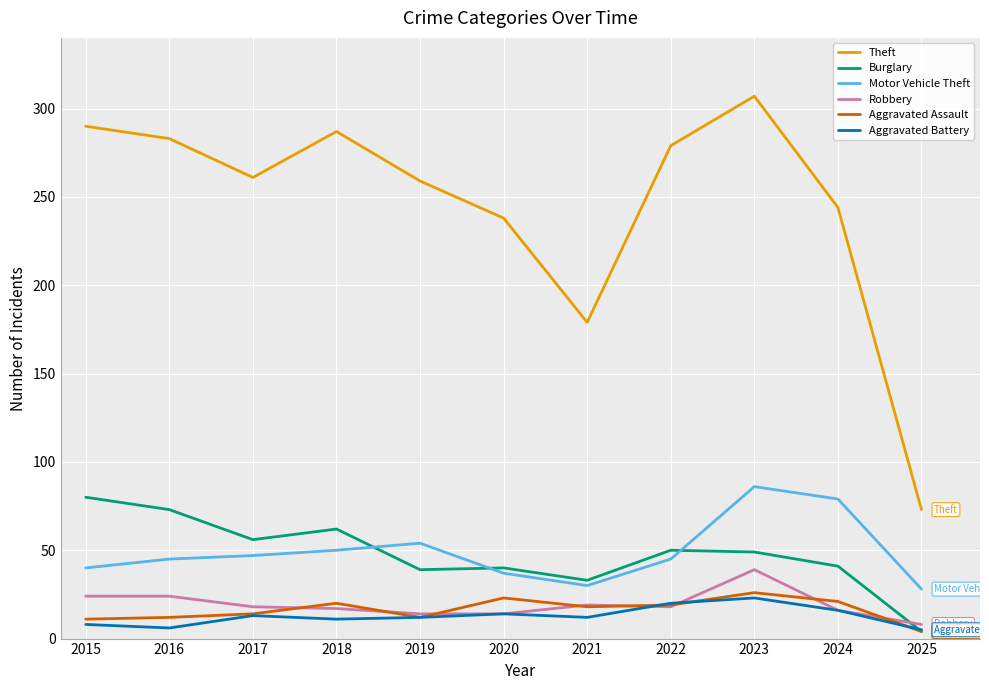

What value does the Aggravated Assault series have at 2025?

4